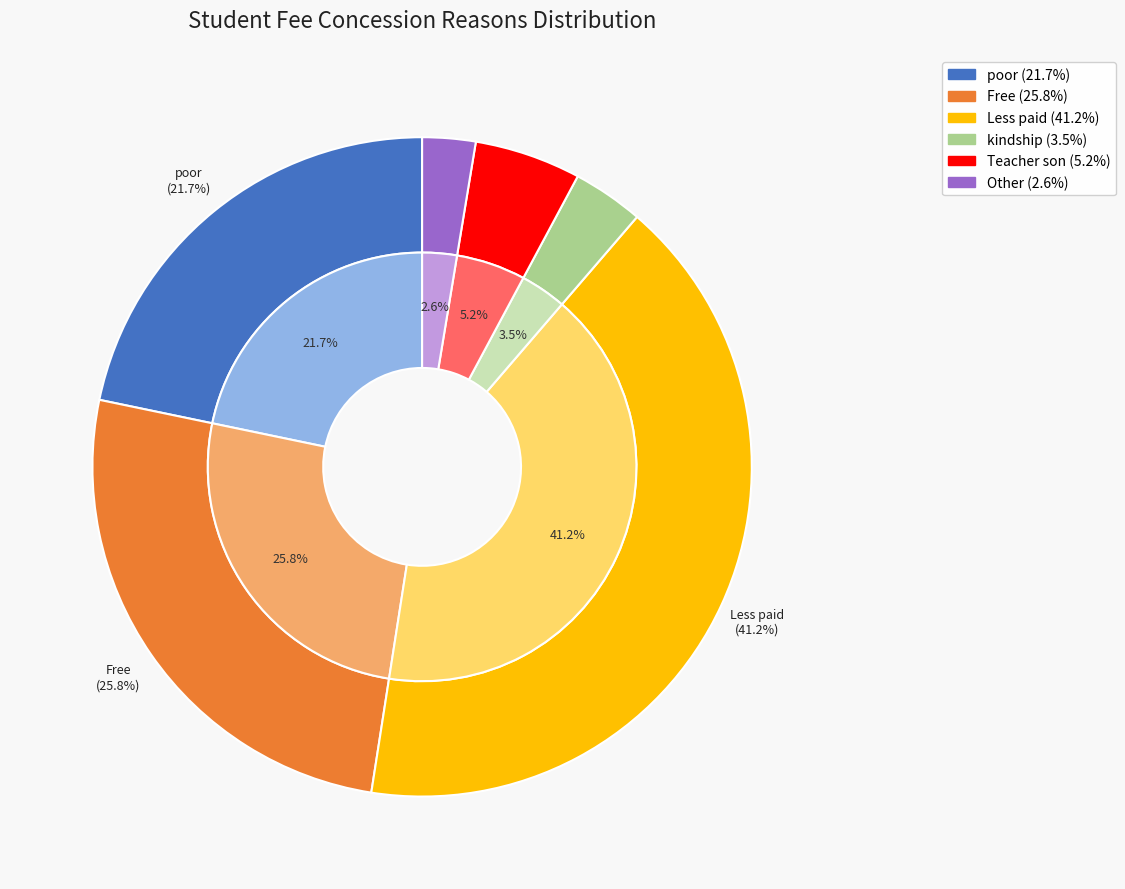

How many segments does this pie chart have?

6